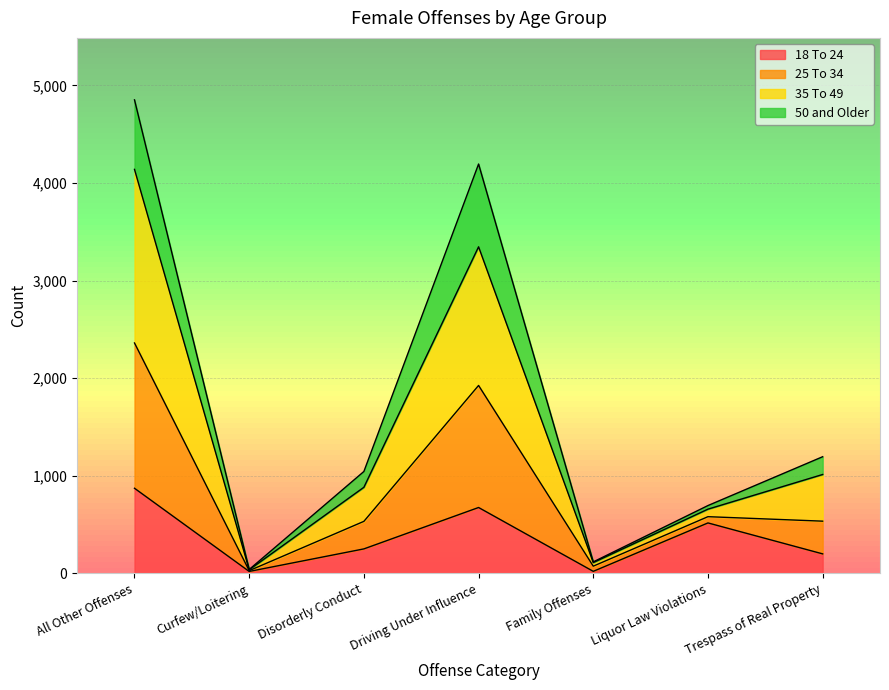

At which category is the sum across all series the highest?

All Other Offenses